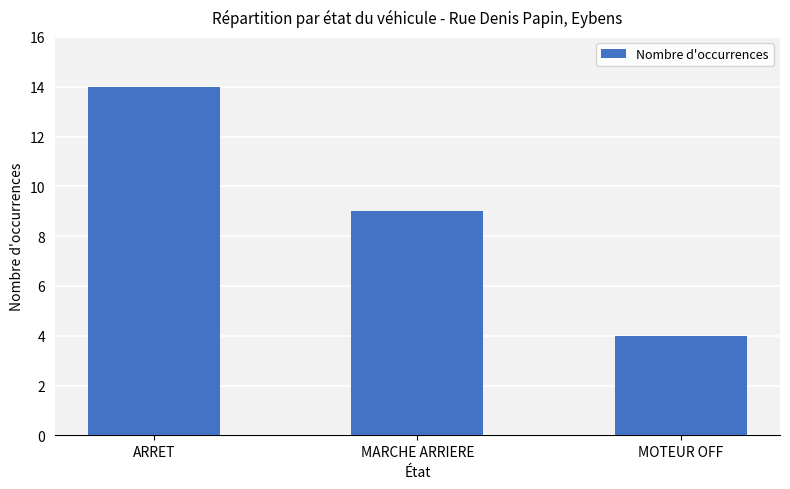

What is the label of the 1st bar from the left?

ARRET